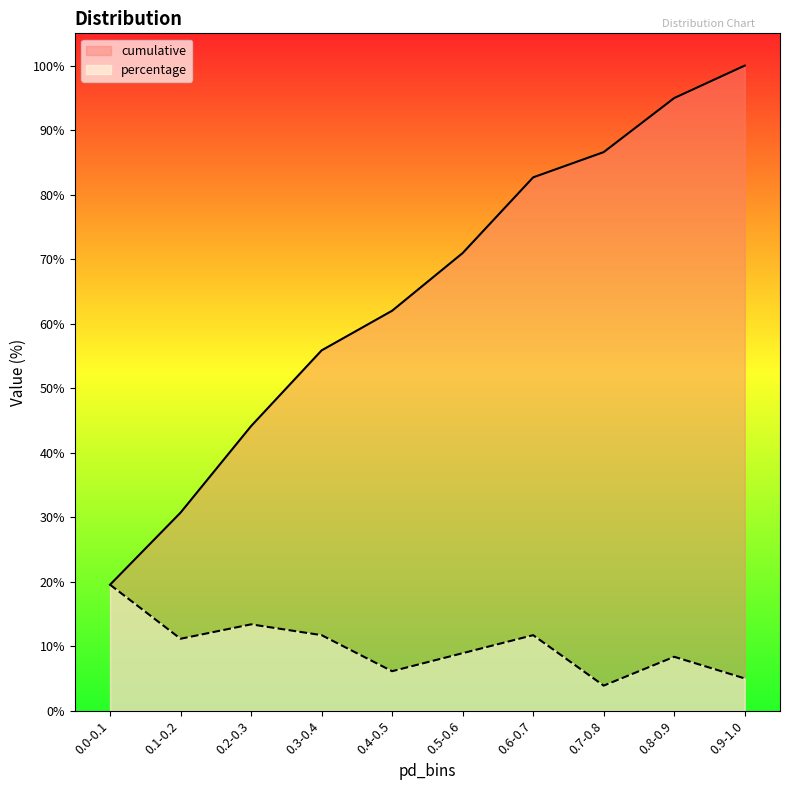

Between 0.8-0.9 and 0.4-0.5, which is larger?

0.8-0.9